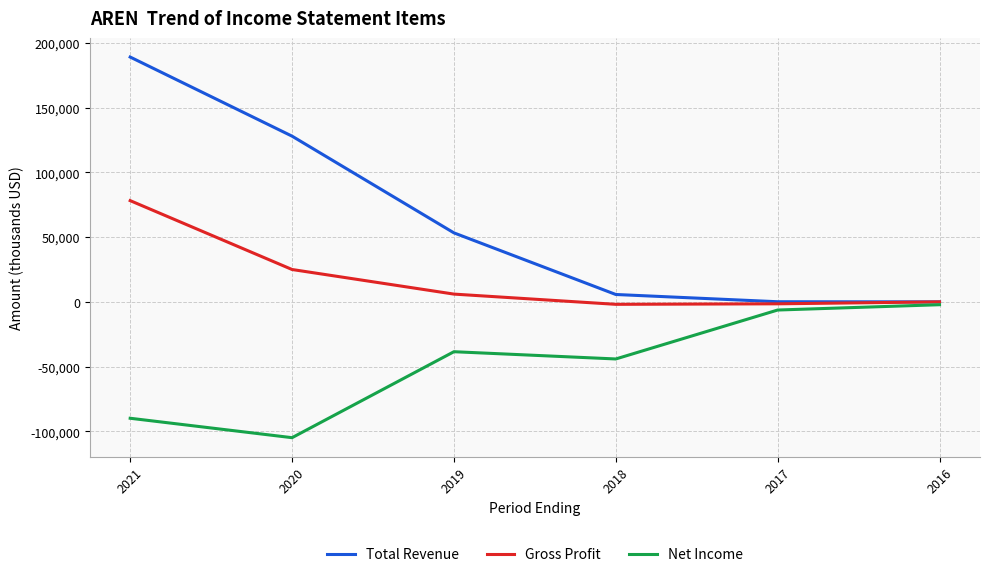

What is the difference between the maximum and minimum values in the Gross Profit series?

80100